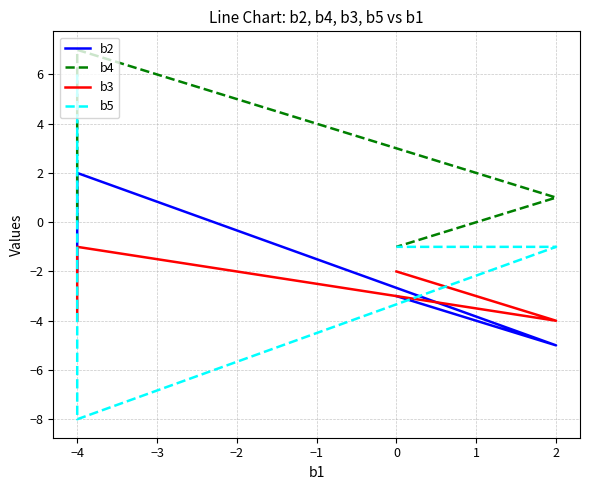

What is the highest value of the b2 series?

2